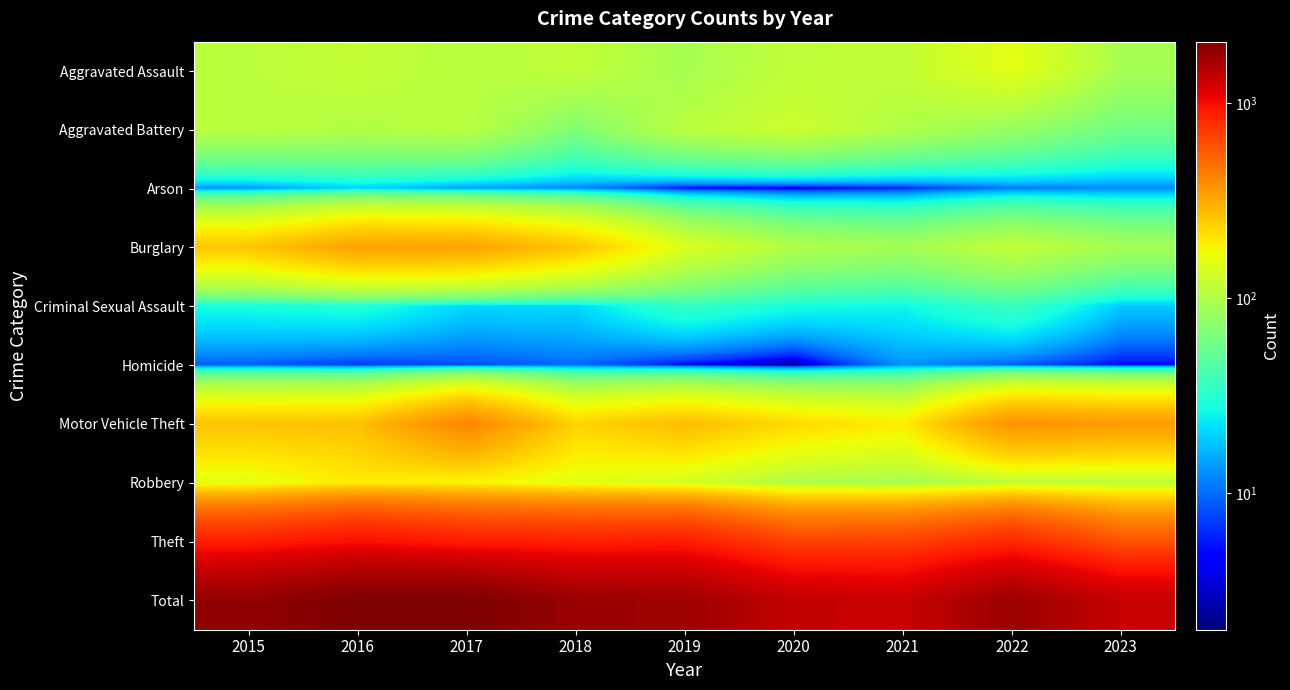

Reading right to left, list all the values displayed in this chart.

Aggravated Assault: 2023=92	2022=154	2021=115	2020=113	2019=92	2018=115	2017=105	2016=118	2015=110
Aggravated Battery: 2023=59	2022=81	2021=100	2020=125	2019=108	2018=67	2017=108	2016=102	2015=108
Arson: 2023=12	2022=11	2021=6	2020=4	2019=5	2018=12	2017=14	2016=20	2015=13
Burglary: 2023=91	2022=116	2021=90	2020=100	2019=143	2018=257	2017=329	2016=333	2015=254
Criminal Sexual Assault: 2023=19	2022=37	2021=26	2020=28	2019=35	2018=21	2017=21	2016=30	2015=28
Homicide: 2023=5	2022=9	2021=13	2020=2	2019=5	2018=10	2017=8	2016=7	2015=9
Motor Vehicle Theft: 2023=352	2022=373	2021=193	2020=221	2019=273	2018=231	2017=411	2016=265	2015=261
Robbery: 2023=111	2022=111	2021=91	2020=97	2019=135	2018=155	2017=178	2016=194	2015=154
Theft: 2023=591	2022=820	2021=678	2020=666	2019=891	2018=868	2017=892	2016=984	2015=874
Total: 2023=1332	2022=1712	2021=1312	2020=1356	2019=1687	2018=1736	2017=2066	2016=2053	2015=1811